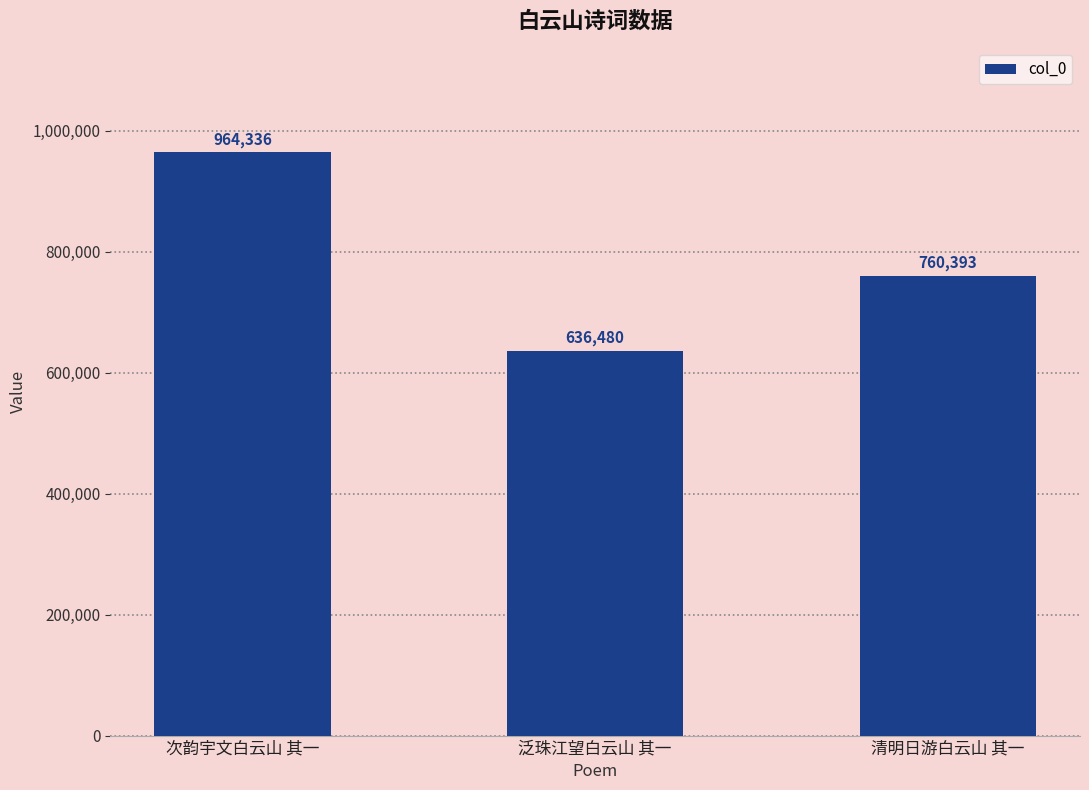

What is the change in value from 次韵宇文白云山 其一 to 清明日游白云山 其一?

-203943